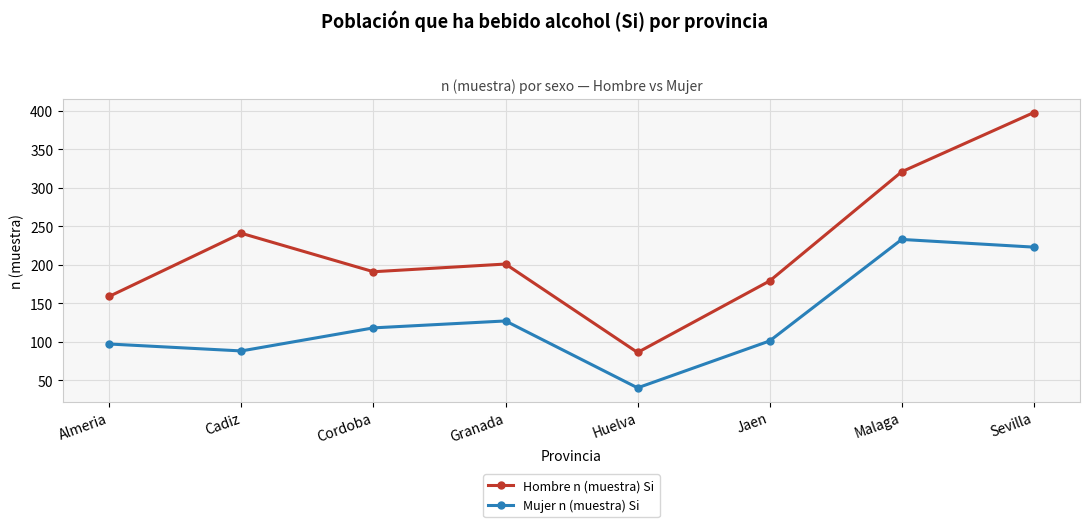

Is it true that Mujer n (muestra) Si equals 28 at Granada?

False